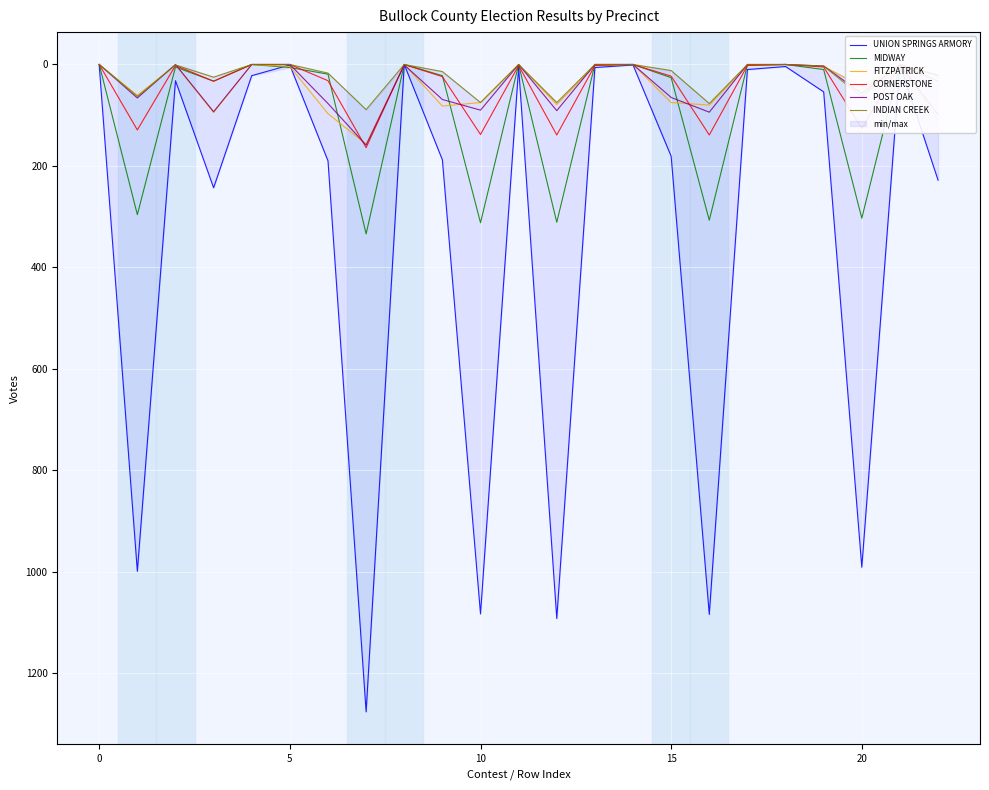

What is the total value across all series at 16?

1781